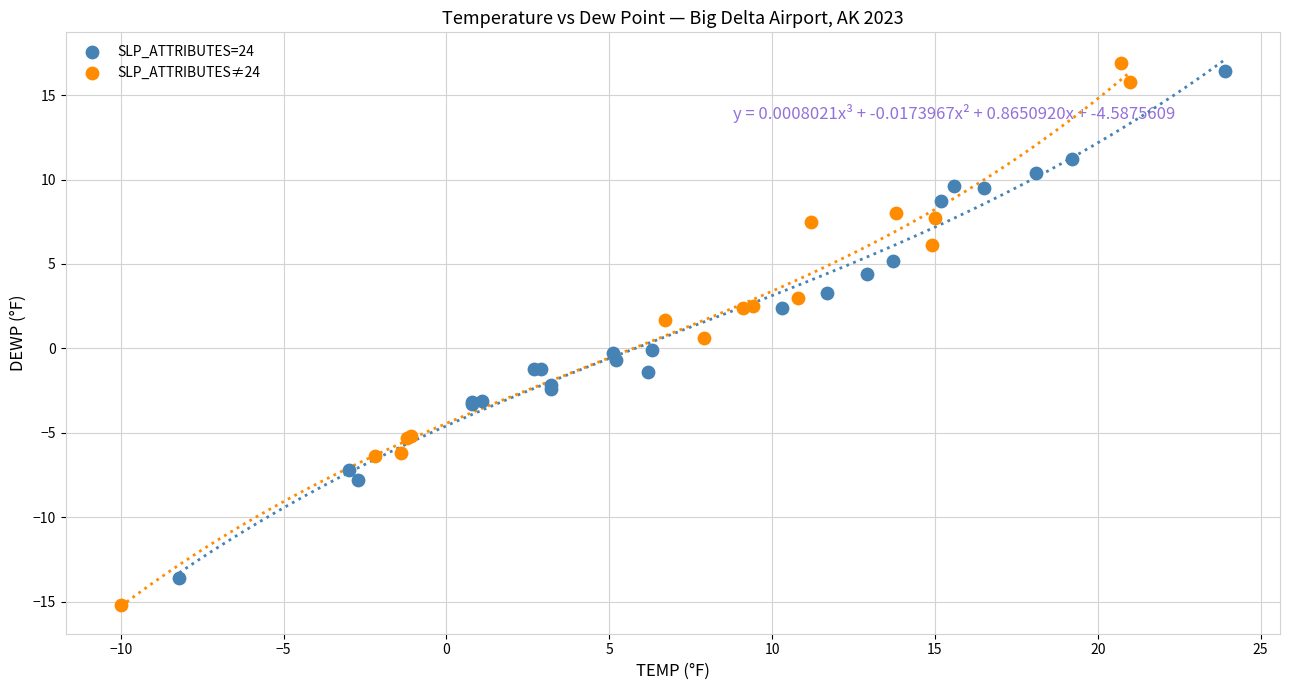

What are all the series names shown in the legend?

SLP_ATTRIBUTES=24, SLP_ATTRIBUTES≠24